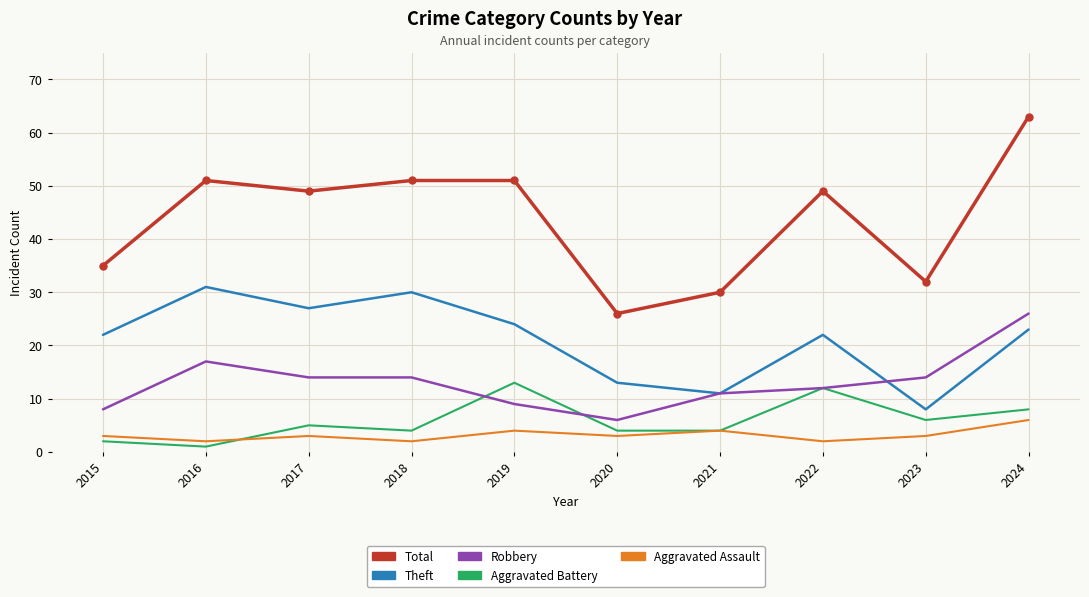

What are all the series names shown in the legend?

Total, Theft, Robbery, Aggravated Battery, Aggravated Assault